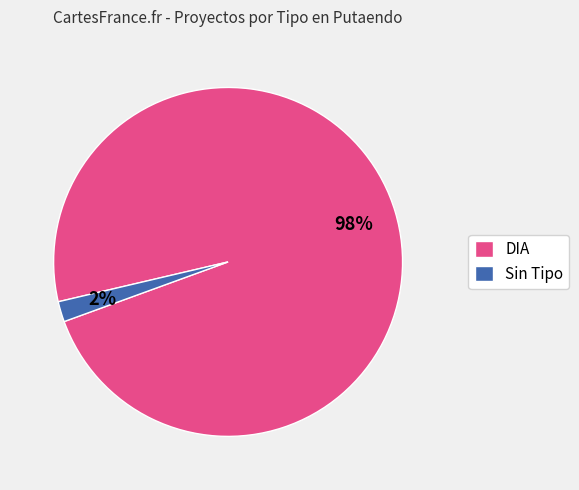

Rank the categories by value from highest to lowest.

DIA, Sin Tipo